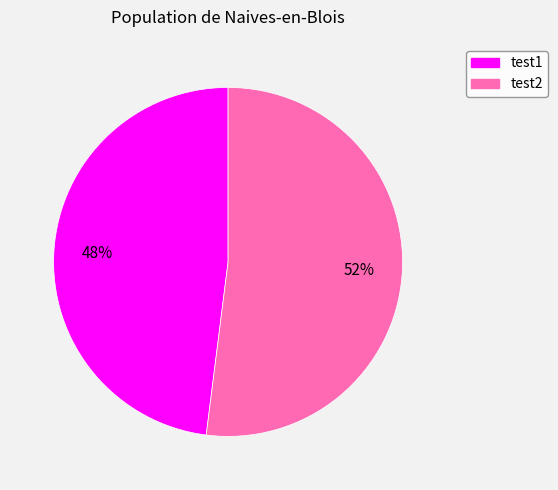

Is there a majority slice in this chart?

Yes